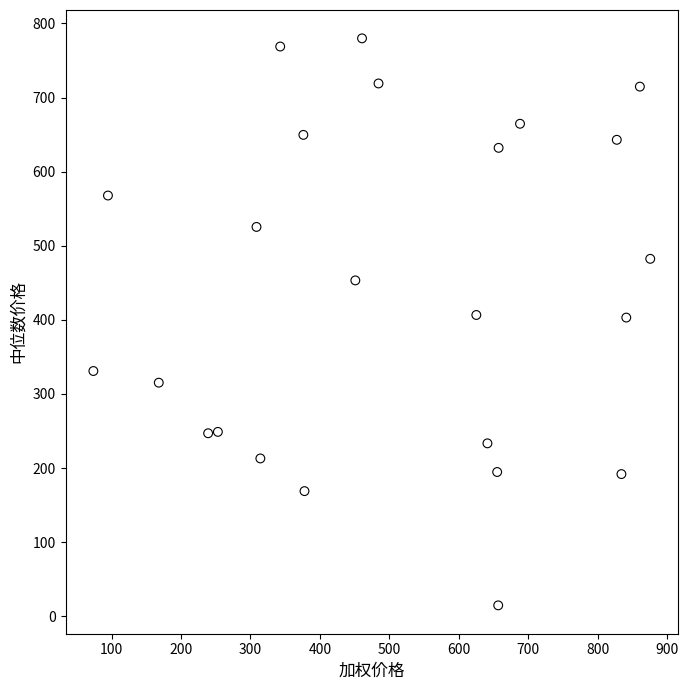

What is the range of X values (max minus min)?

802.0